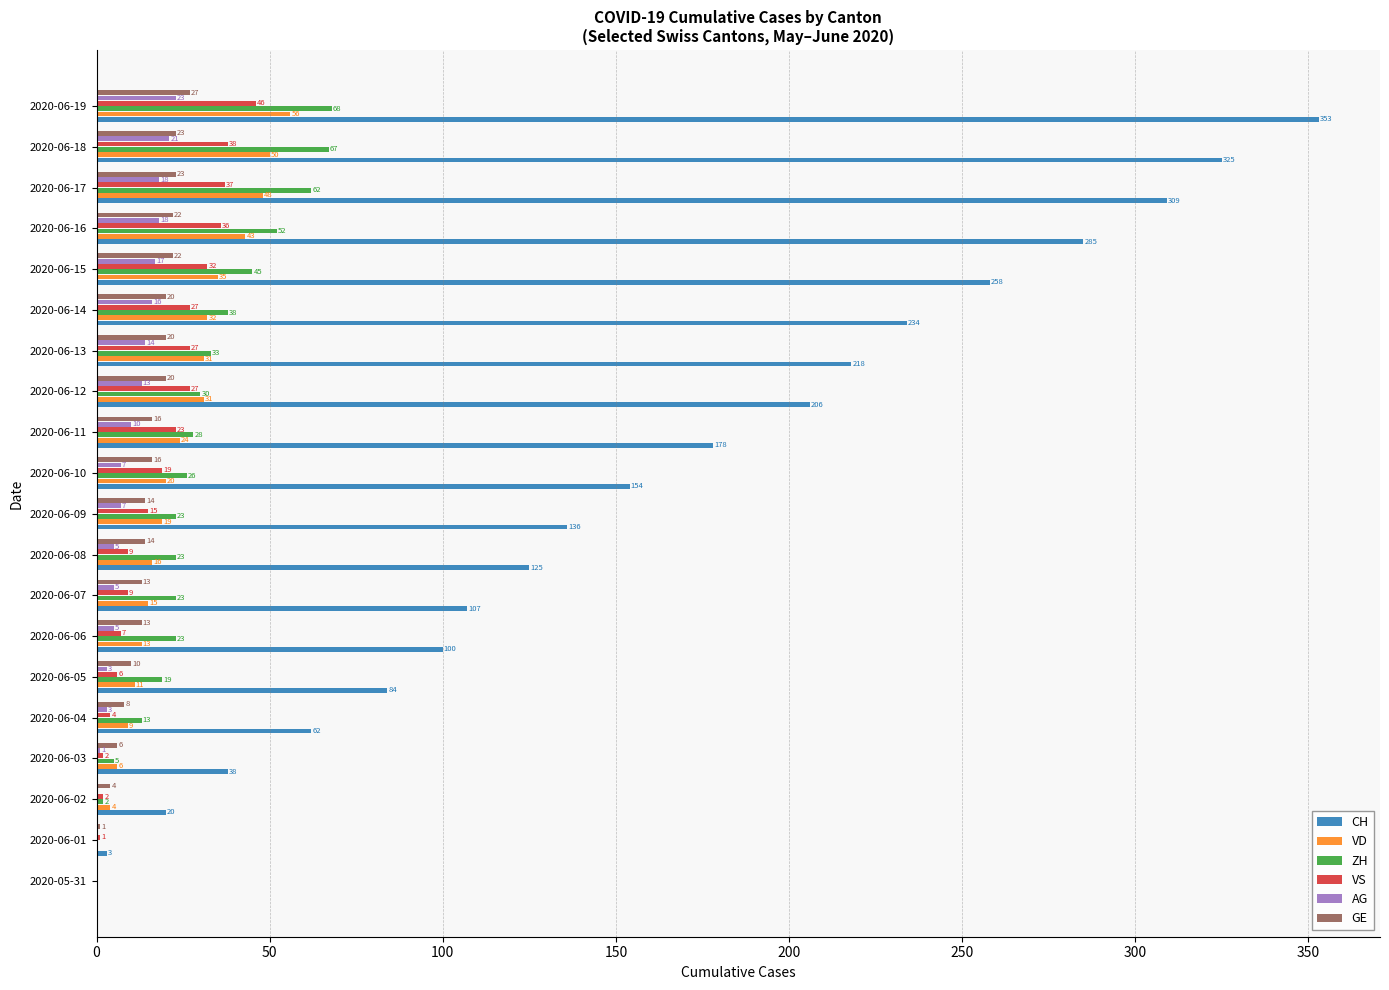

At which label is ZH closest to 34?

2020-06-13